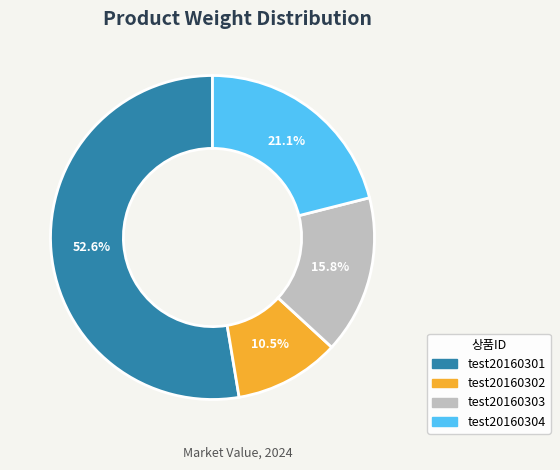

How many segments does this pie chart have?

4